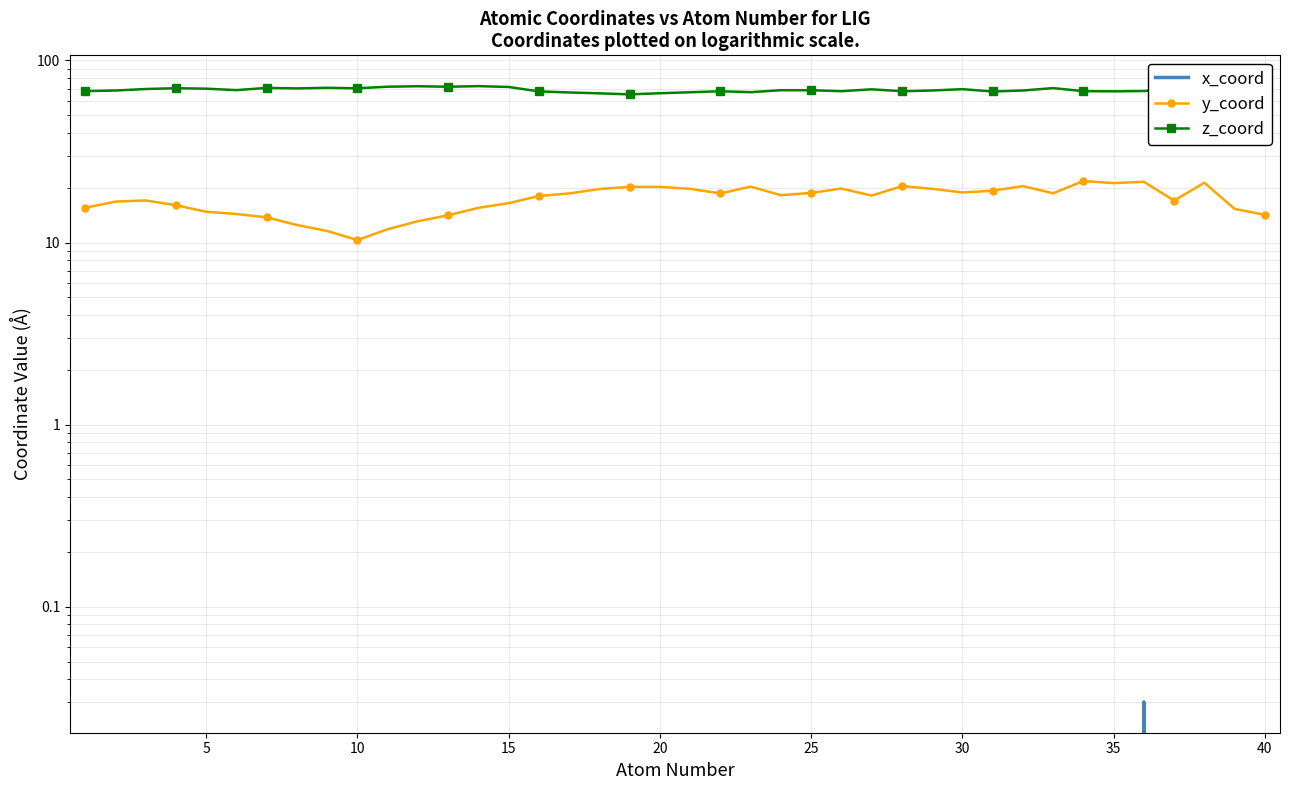

What is the total value across all series at 30?

72.5